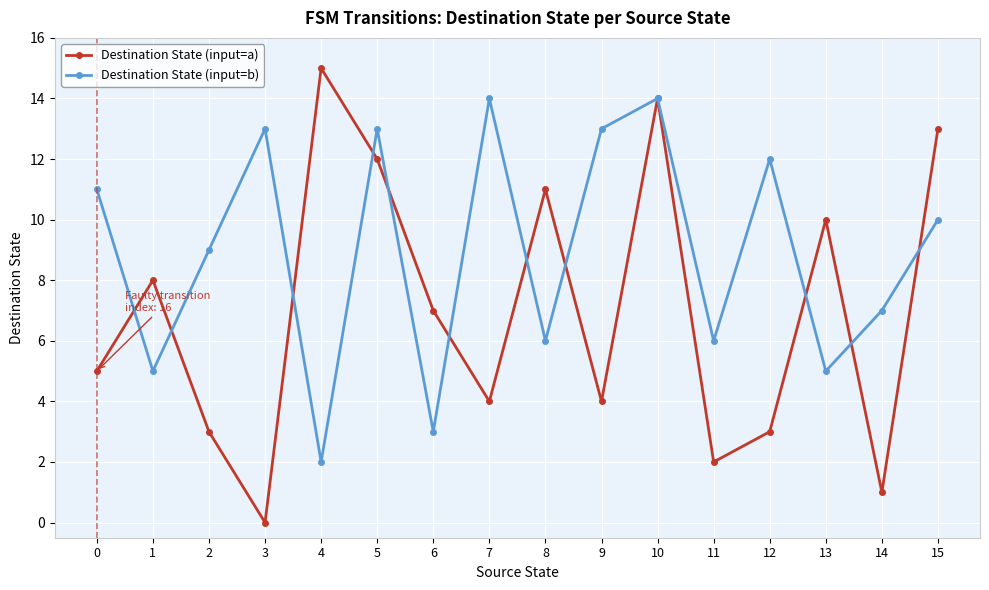

True or false: Destination State (input=a) and Destination State (input=b) cross at least once.

True